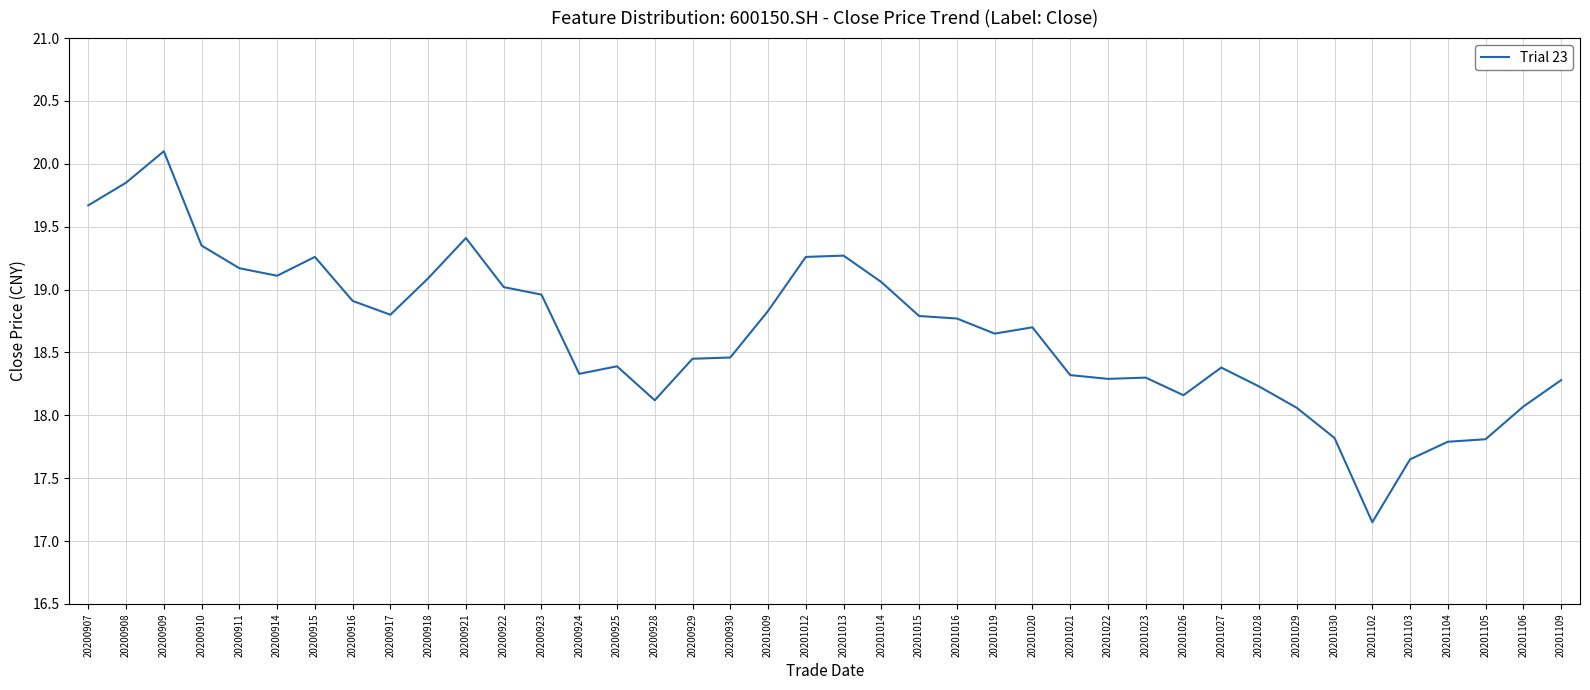

What is the approximate value at 20200930?

18.5